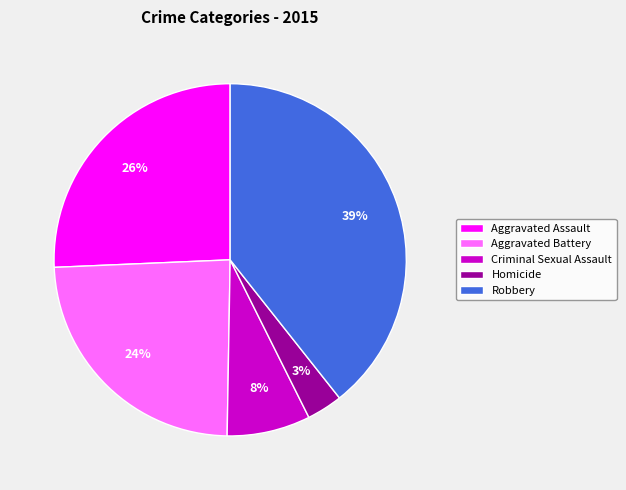

Do Homicide and Robbery together represent more than half of the pie?

No